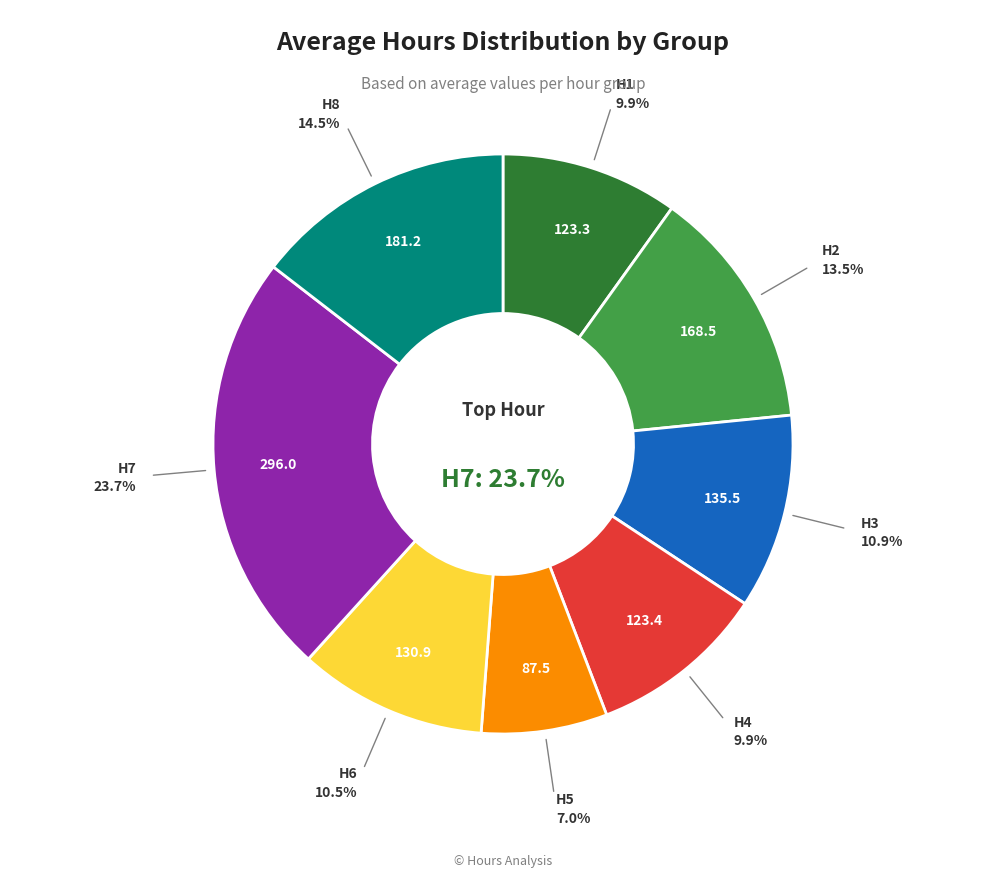

To the nearest percent, what percentage of the pie is H7?

24%